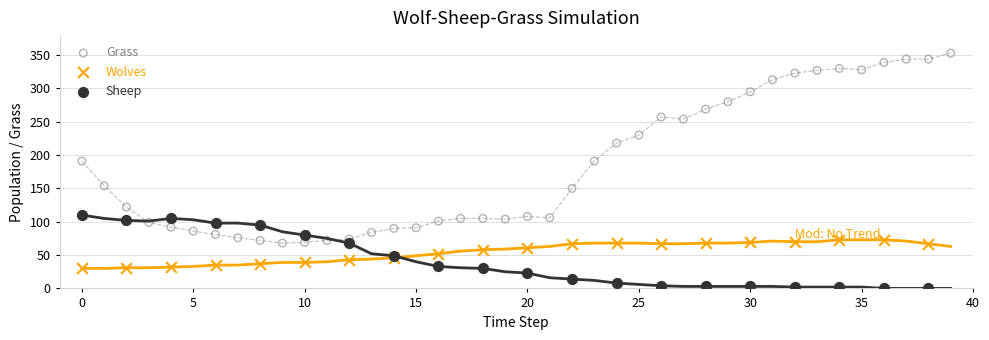

Which series reaches the minimum Y coordinate?

Sheep